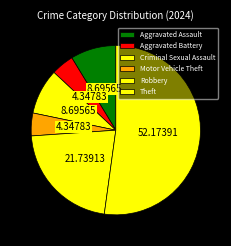

What is the majority slice?

Theft